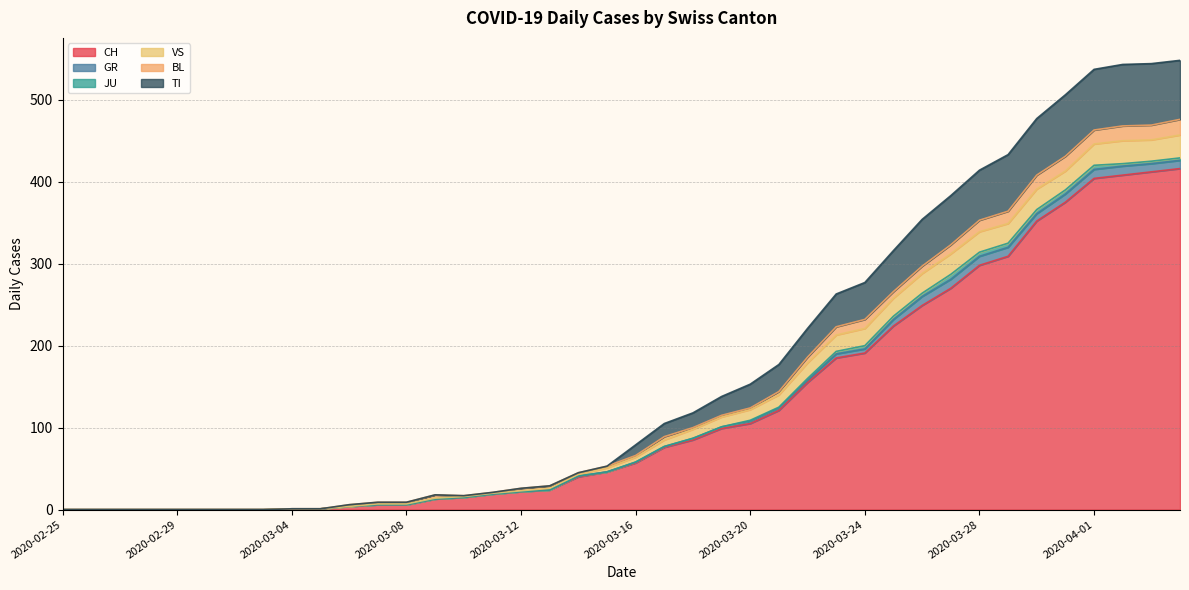

Reading left to right, extract all data points from this chart.

CH: 2020-02-25=0	2020-02-26=0	2020-02-27=0	2020-02-28=0	2020-02-29=0	2020-03-01=0	2020-03-02=0	2020-03-03=0	2020-03-04=1	2020-03-05=1	2020-03-06=4	2020-03-07=6	2020-03-08=6	2020-03-09=13	2020-03-10=15	2020-03-11=19	2020-03-12=22	2020-03-13=24	2020-03-14=40	2020-03-15=46	2020-03-16=57	2020-03-17=76	2020-03-18=85	2020-03-19=99	2020-03-20=105	2020-03-21=121	2020-03-22=155	2020-03-23=185	2020-03-24=191	2020-03-25=224	2020-03-26=249	2020-03-27=270	2020-03-28=298	2020-03-29=309	2020-03-30=352	2020-03-31=375	2020-04-01=404	2020-04-02=408	2020-04-03=412	2020-04-04=416
GR: 2020-02-25=0	2020-02-26=0	2020-02-27=0	2020-02-28=0	2020-02-29=0	2020-03-01=0	2020-03-02=0	2020-03-03=0	2020-03-04=0	2020-03-05=0	2020-03-06=0	2020-03-07=0	2020-03-08=0	2020-03-09=0	2020-03-10=0	2020-03-11=0	2020-03-12=0	2020-03-13=0	2020-03-14=1	2020-03-15=0	2020-03-16=1	2020-03-17=1	2020-03-18=2	2020-03-19=2	2020-03-20=3	2020-03-21=3	2020-03-22=3	2020-03-23=5	2020-03-24=5	2020-03-25=8	2020-03-26=11	2020-03-27=11	2020-03-28=11	2020-03-29=11	2020-03-30=9	2020-03-31=10	2020-04-01=11	2020-04-02=11	2020-04-03=10	2020-04-04=10
JU: 2020-02-25=0	2020-02-26=0	2020-02-27=0	2020-02-28=0	2020-02-29=0	2020-03-01=0	2020-03-02=0	2020-03-03=0	2020-03-04=0	2020-03-05=0	2020-03-06=0	2020-03-07=0	2020-03-08=0	2020-03-09=0	2020-03-10=0	2020-03-11=0	2020-03-12=0	2020-03-13=0	2020-03-14=0	2020-03-15=0	2020-03-16=0	2020-03-17=0	2020-03-18=0	2020-03-19=0	2020-03-20=1	2020-03-21=1	2020-03-22=2	2020-03-23=3	2020-03-24=4	2020-03-25=4	2020-03-26=4	2020-03-27=6	2020-03-28=5	2020-03-29=5	2020-03-30=5	2020-03-31=5	2020-04-01=5	2020-04-02=3	2020-04-03=3	2020-04-04=3
VS: 2020-02-25=0	2020-02-26=0	2020-02-27=0	2020-02-28=0	2020-02-29=0	2020-03-01=0	2020-03-02=0	2020-03-03=0	2020-03-04=0	2020-03-05=0	2020-03-06=0	2020-03-07=1	2020-03-08=1	2020-03-09=1	2020-03-10=1	2020-03-11=1	2020-03-12=1	2020-03-13=2	2020-03-14=2	2020-03-15=5	2020-03-16=6	2020-03-17=8	2020-03-18=11	2020-03-19=12	2020-03-20=13	2020-03-21=15	2020-03-22=19	2020-03-23=20	2020-03-24=21	2020-03-25=22	2020-03-26=24	2020-03-27=25	2020-03-28=25	2020-03-29=24	2020-03-30=25	2020-03-31=23	2020-04-01=26	2020-04-02=28	2020-04-03=26	2020-04-04=28
BL: 2020-02-25=0	2020-02-26=0	2020-02-27=0	2020-02-28=0	2020-02-29=0	2020-03-01=0	2020-03-02=0	2020-03-03=0	2020-03-04=0	2020-03-05=0	2020-03-06=2	2020-03-07=2	2020-03-08=2	2020-03-09=4	2020-03-10=1	2020-03-11=1	2020-03-12=3	2020-03-13=3	2020-03-14=2	2020-03-15=2	2020-03-16=2	2020-03-17=4	2020-03-18=2	2020-03-19=2	2020-03-20=2	2020-03-21=4	2020-03-22=7	2020-03-23=10	2020-03-24=11	2020-03-25=8	2020-03-26=9	2020-03-27=11	2020-03-28=14	2020-03-29=15	2020-03-30=17	2020-03-31=18	2020-04-01=17	2020-04-02=18	2020-04-03=18	2020-04-04=19
TI: 2020-02-25=0	2020-02-26=0	2020-02-27=0	2020-02-28=0	2020-02-29=0	2020-03-01=0	2020-03-02=0	2020-03-03=0	2020-03-04=0	2020-03-05=0	2020-03-06=0	2020-03-07=0	2020-03-08=0	2020-03-09=0	2020-03-10=0	2020-03-11=0	2020-03-12=0	2020-03-13=0	2020-03-14=0	2020-03-15=0	2020-03-16=13	2020-03-17=16	2020-03-18=18	2020-03-19=23	2020-03-20=29	2020-03-21=33	2020-03-22=35	2020-03-23=40	2020-03-24=45	2020-03-25=50	2020-03-26=57	2020-03-27=60	2020-03-28=61	2020-03-29=69	2020-03-30=69	2020-03-31=75	2020-04-01=74	2020-04-02=75	2020-04-03=75	2020-04-04=72